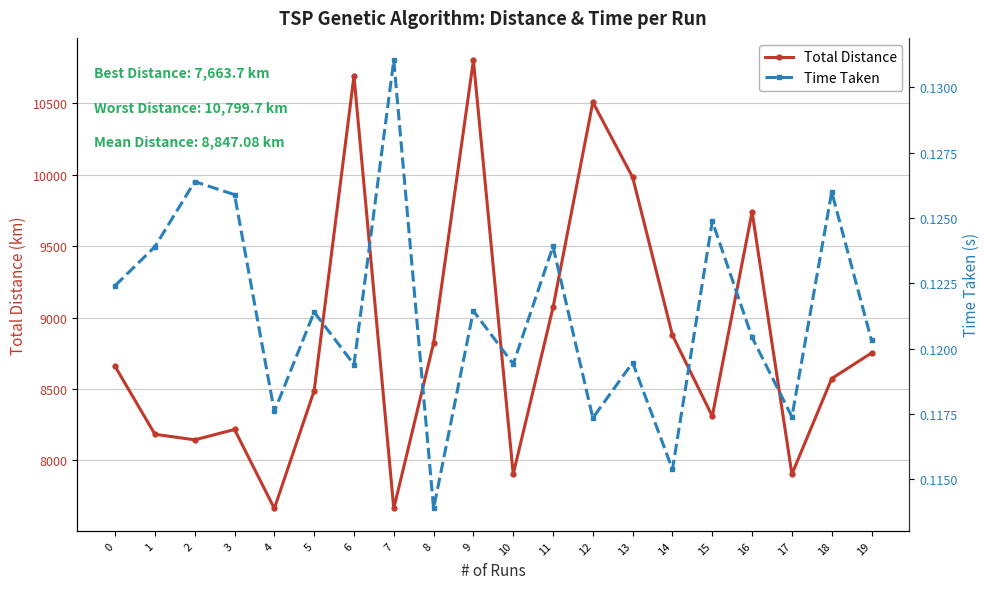

Between 12 and 11, which is larger?

12